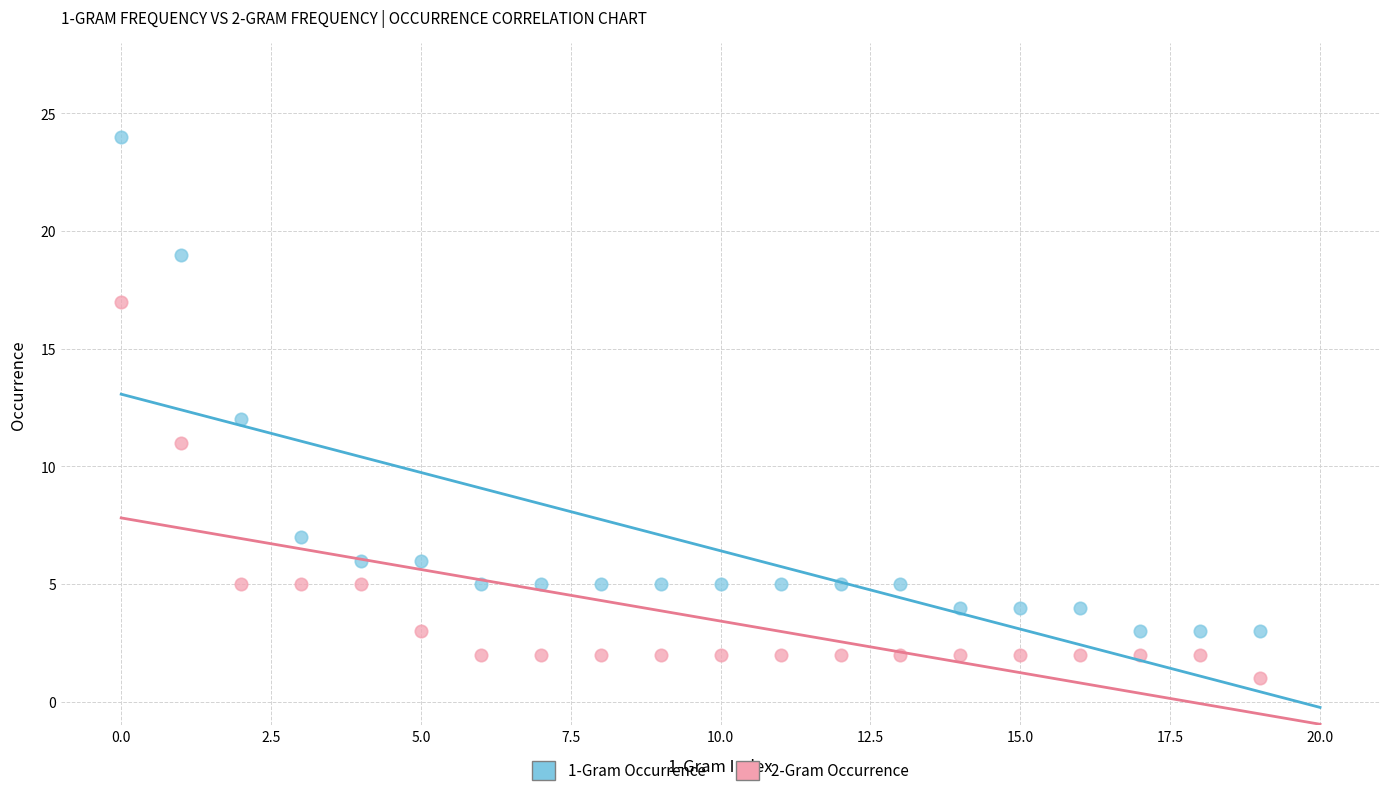

What are all the series names shown in the legend?

1-Gram Occurrence, 2-Gram Occurrence